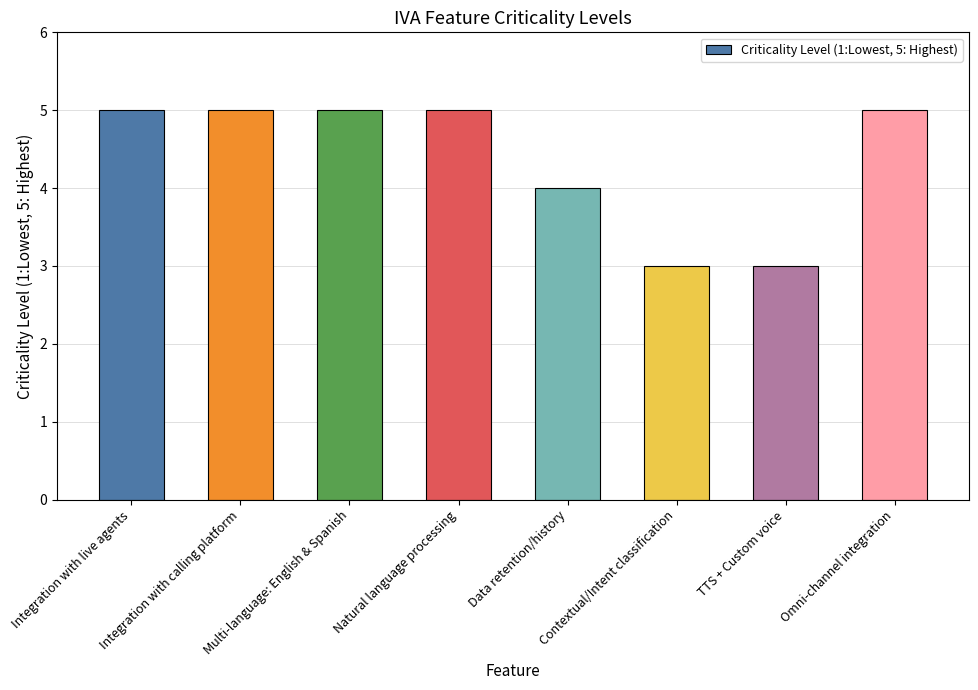

How many values are between 4 and 5?

6